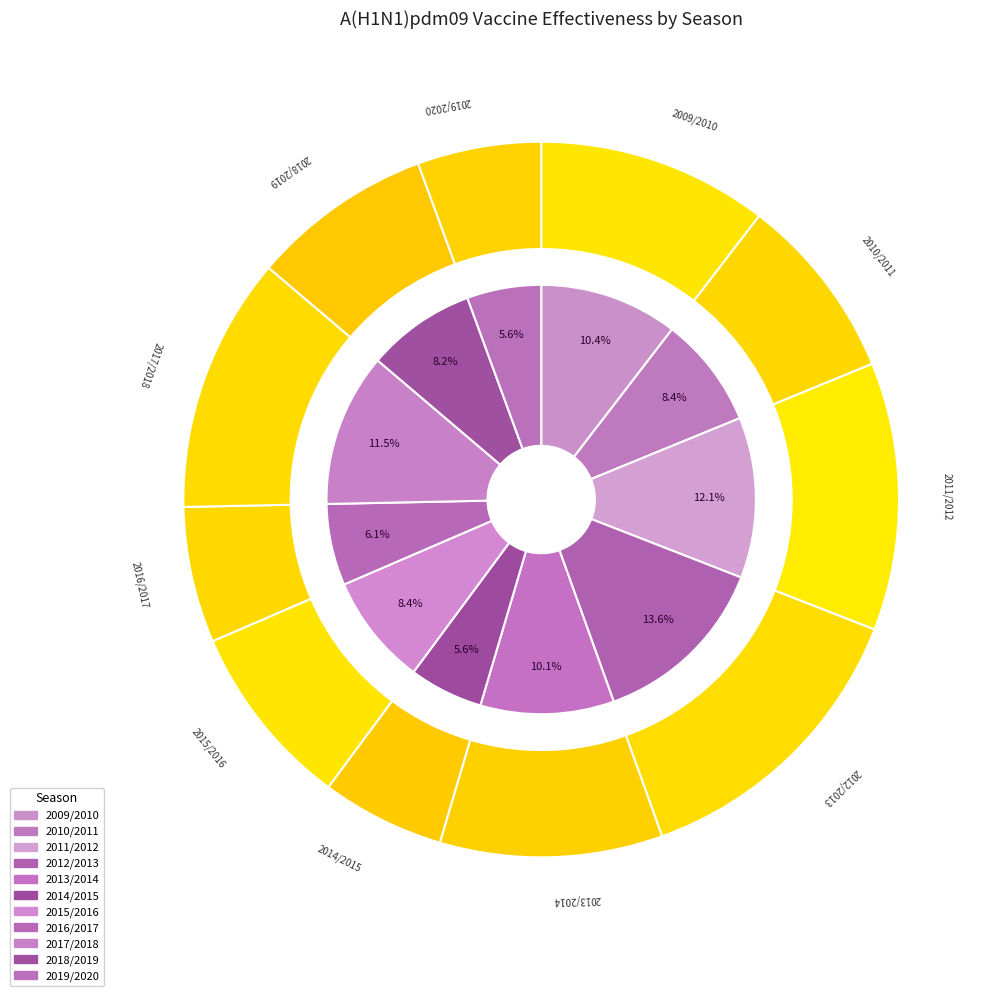

Is it true that 2016/2017 is 1% of the pie?

False